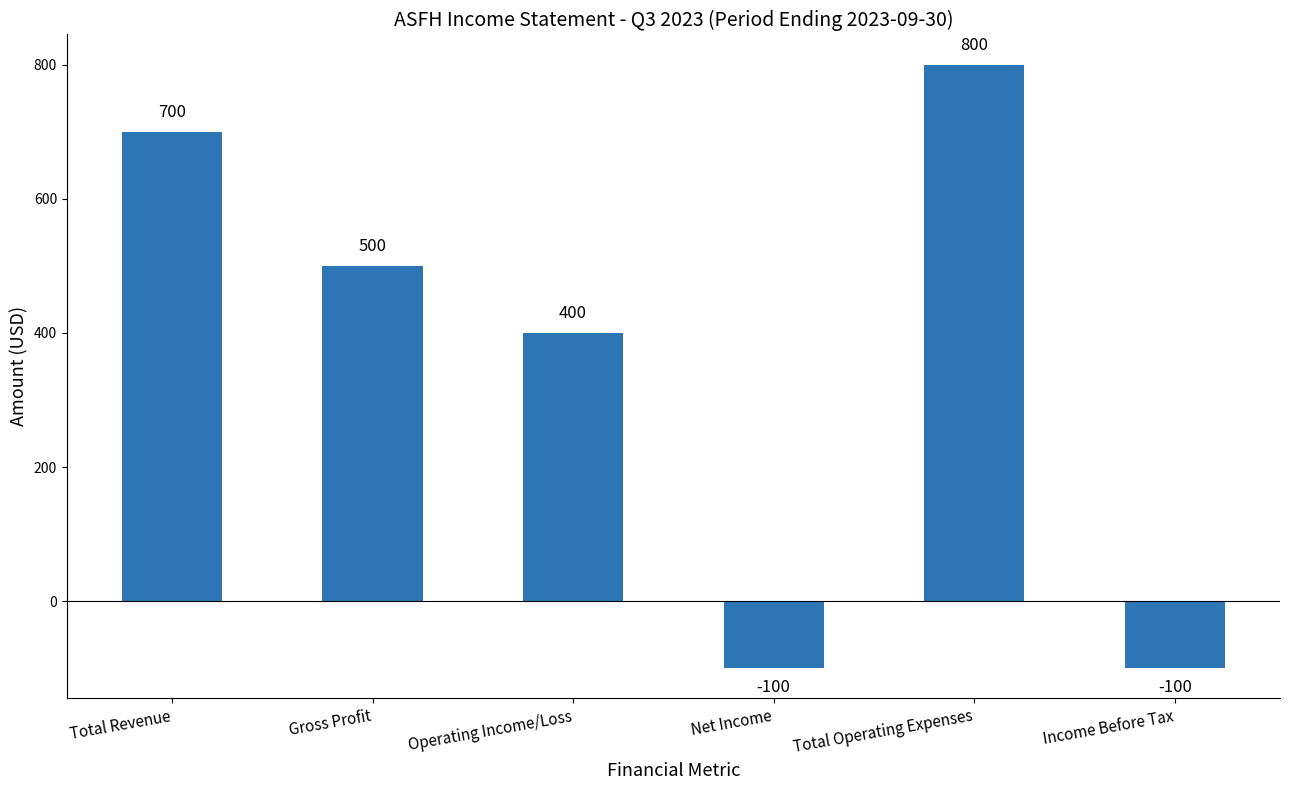

How many series are shown in this chart?

1